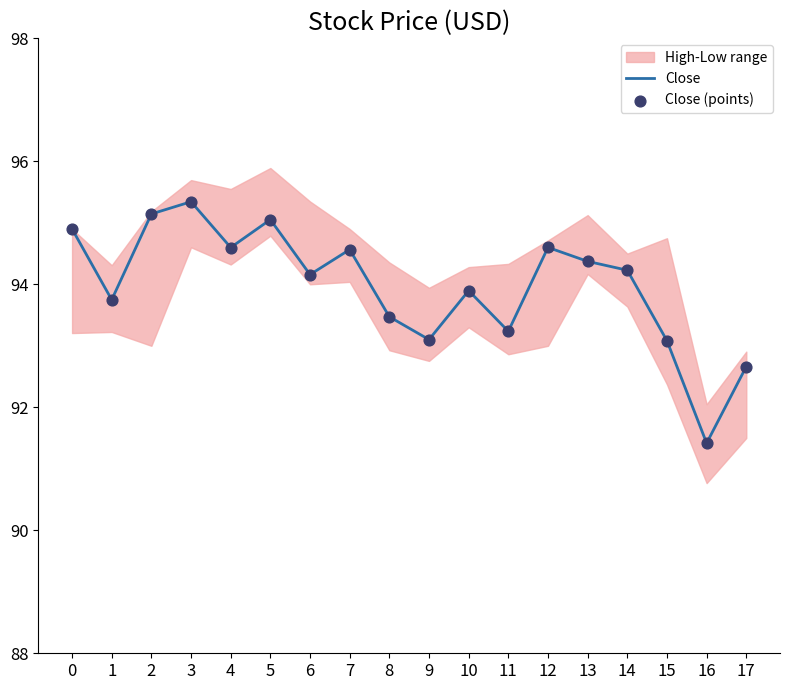

Which series has the largest total across all categories?

Close